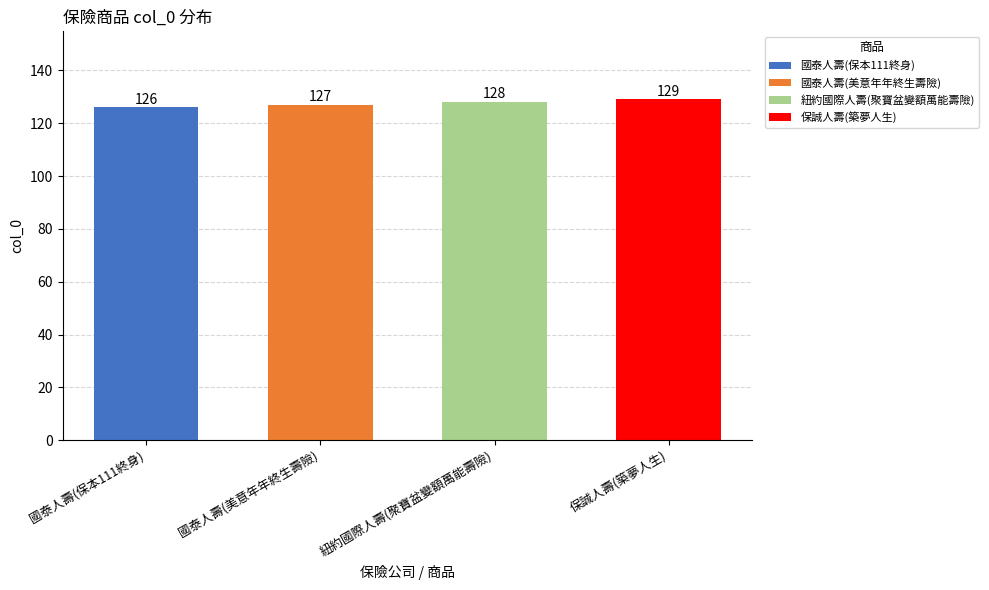

Where is the data nearest to the value 127?

國泰人壽(美意年年終生壽險)